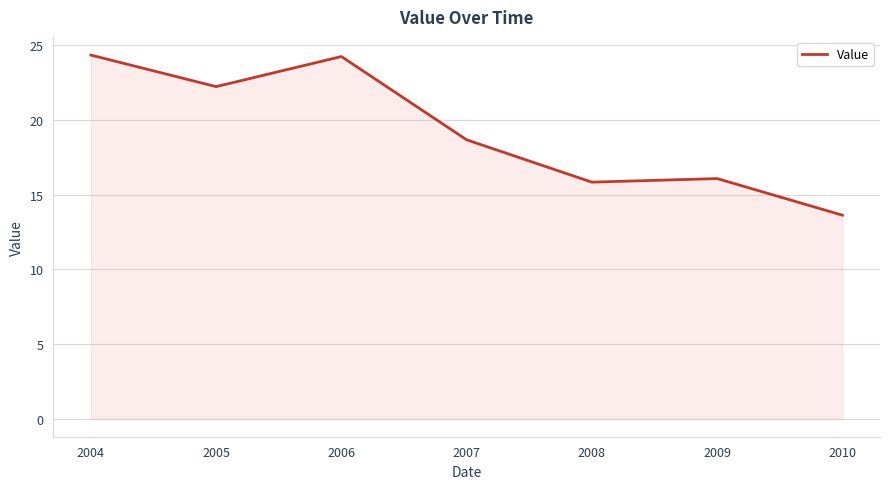

True or false: there are more than 2 points higher than both neighbors.

False